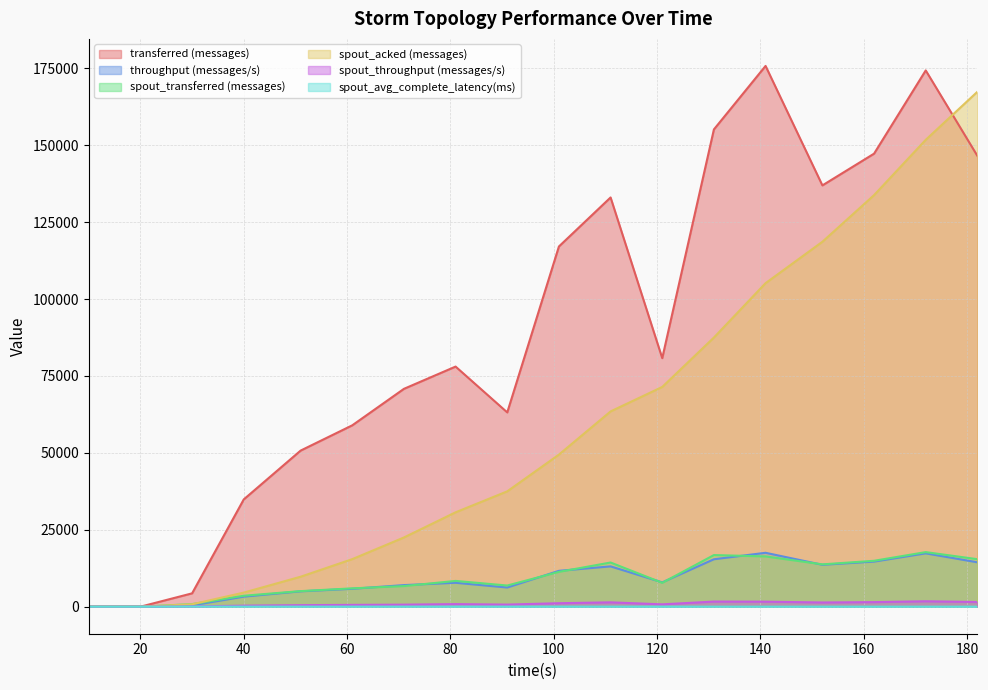

Which series has the widest spread of values?

transferred (messages)